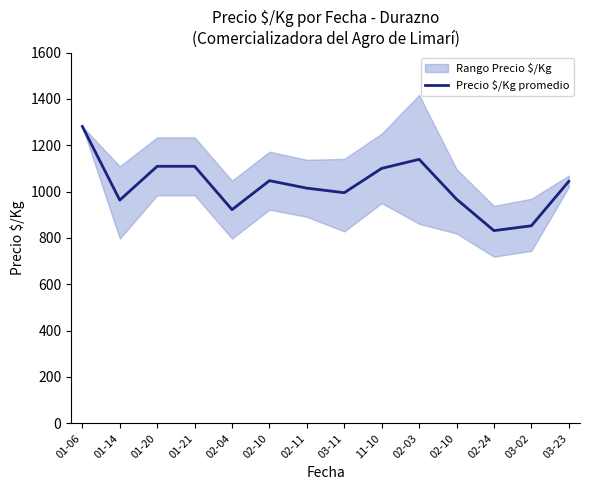

Read the value at 01-06.

1281.0